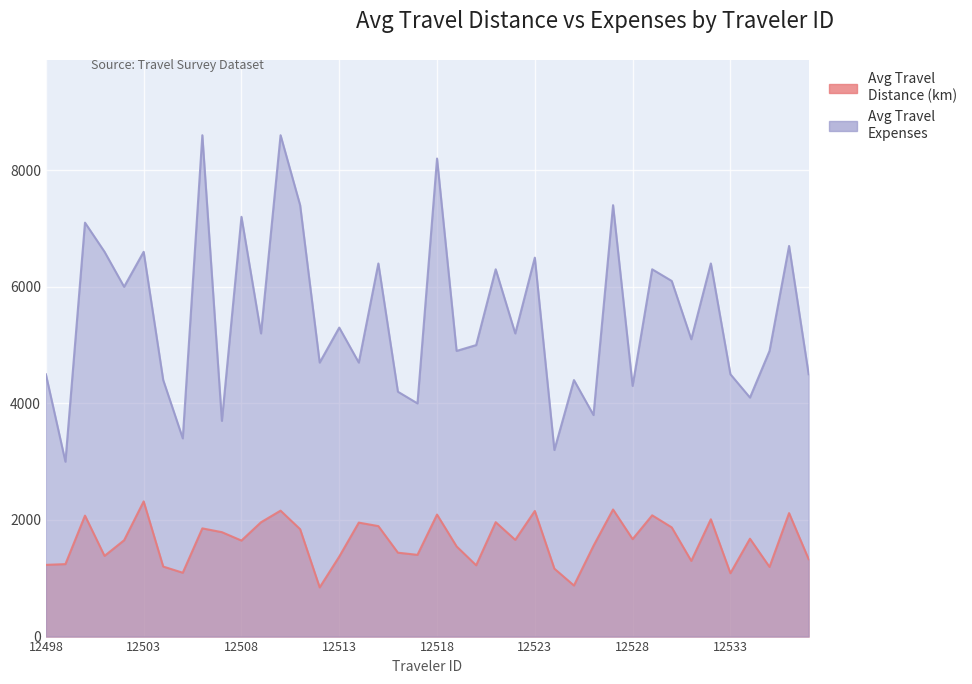

True or false: Avg Travel Distance (km) and Avg Travel Expenses cross at least once.

False